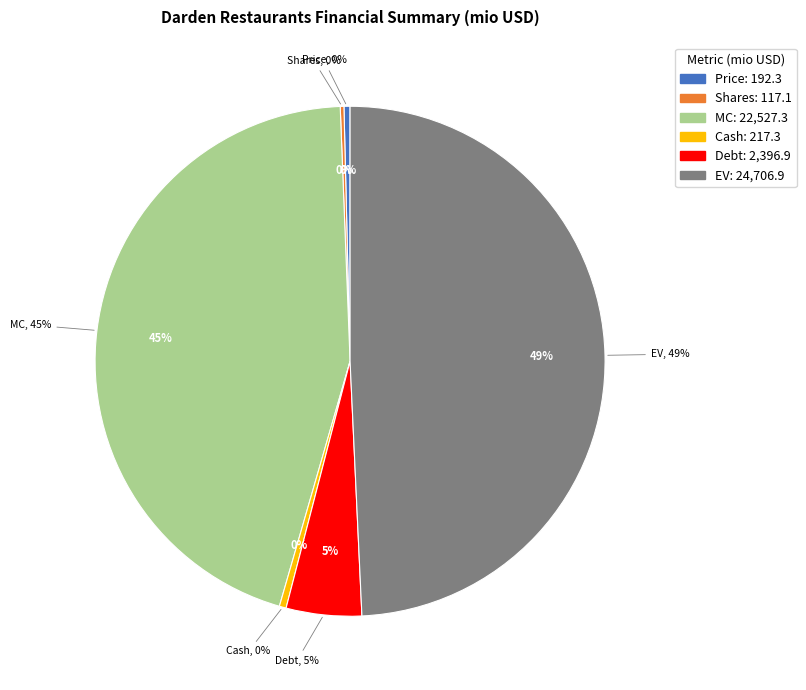

What percentage do Debt and MC together represent?

49.7%